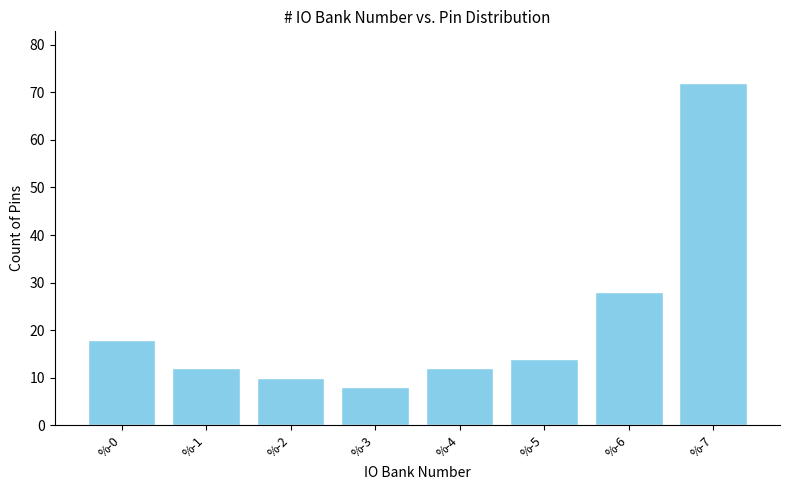

Reading left to right, what are all the values shown in this chart?

18	12	10	8	12	14	28	72